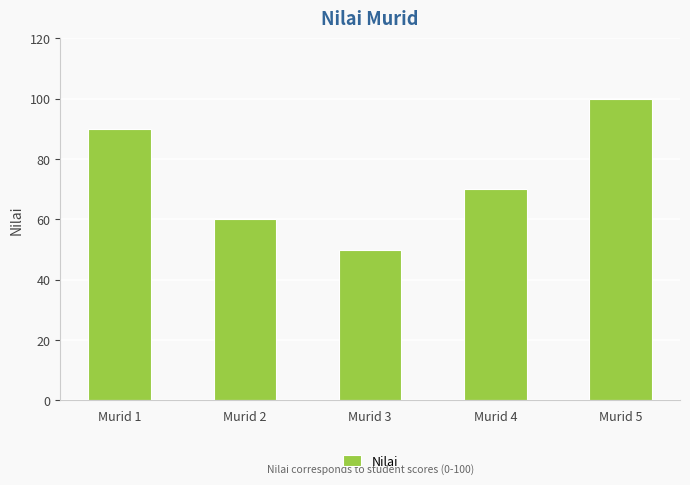

What is the sum of the values at Murid 1 and Murid 4?

160